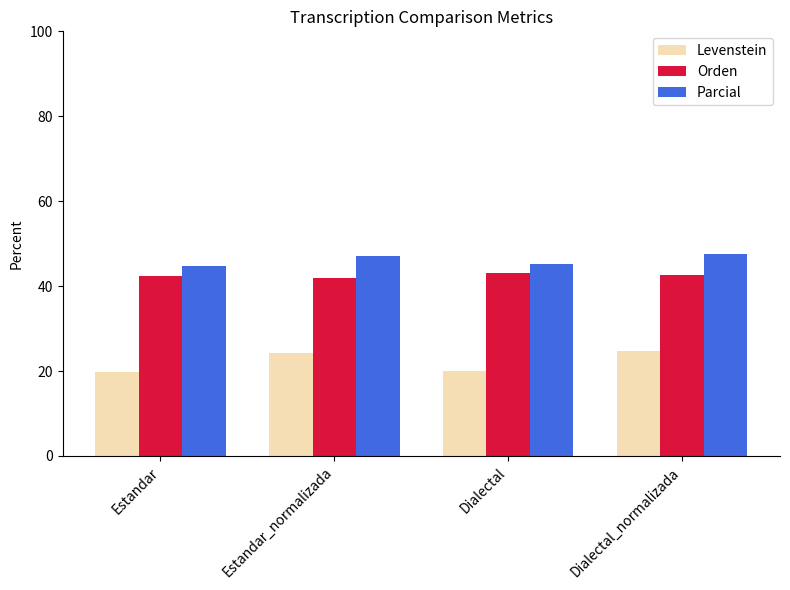

List the series in order of their overall mean, highest first.

Parcial, Orden, Levenstein